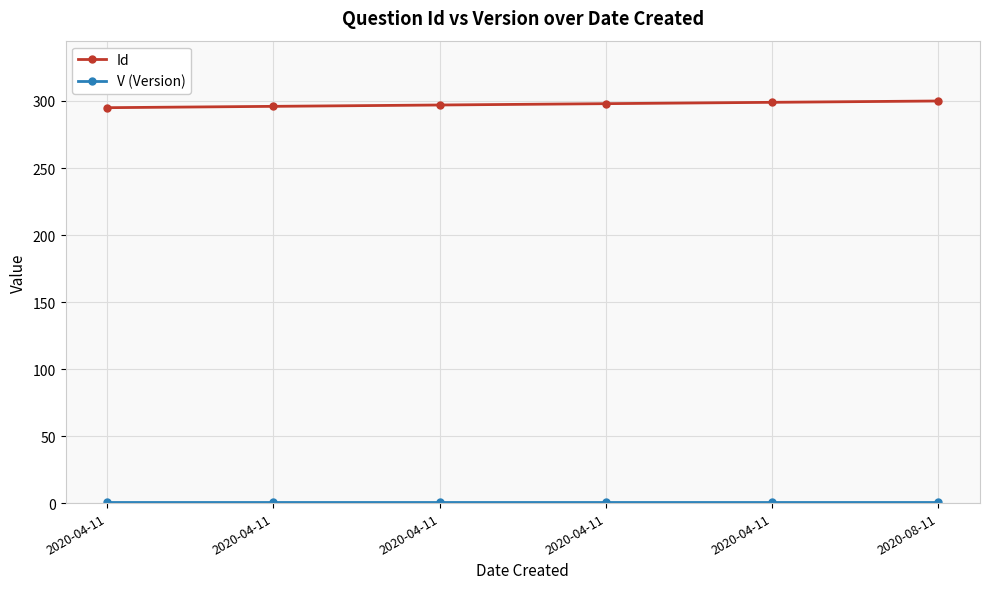

What is the sum of the V (Version) values at 2020-04-11 and 2020-04-11?

2